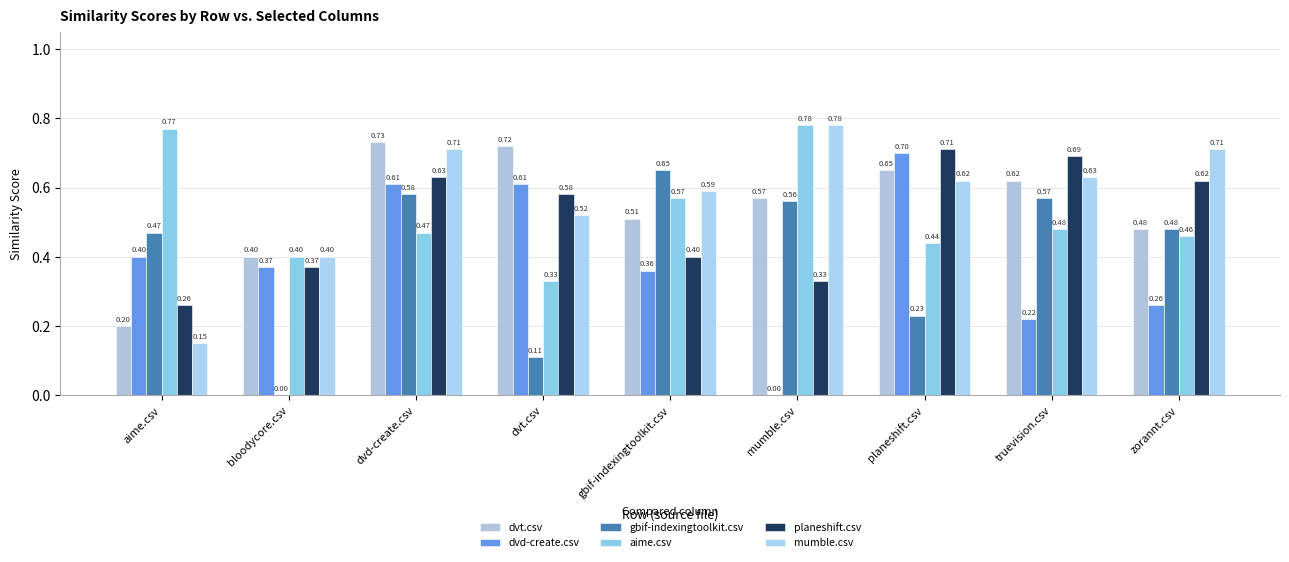

What is the label of the 2nd bar from the right?

truevision.csv